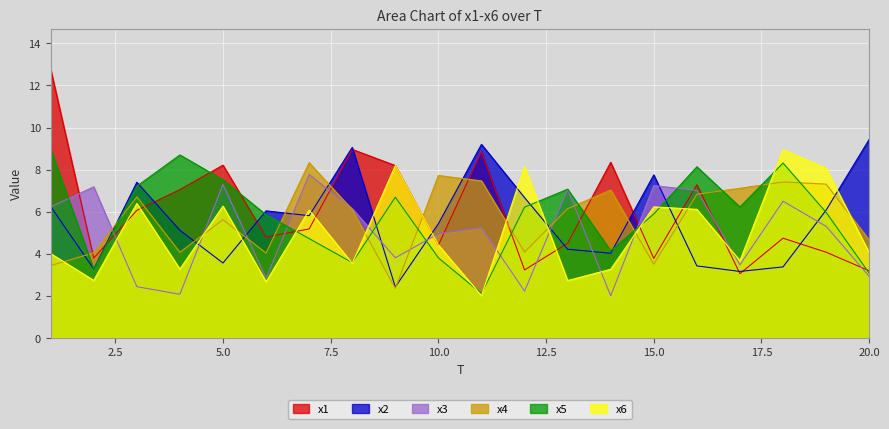

How many data points in x1 are less than 5?

10